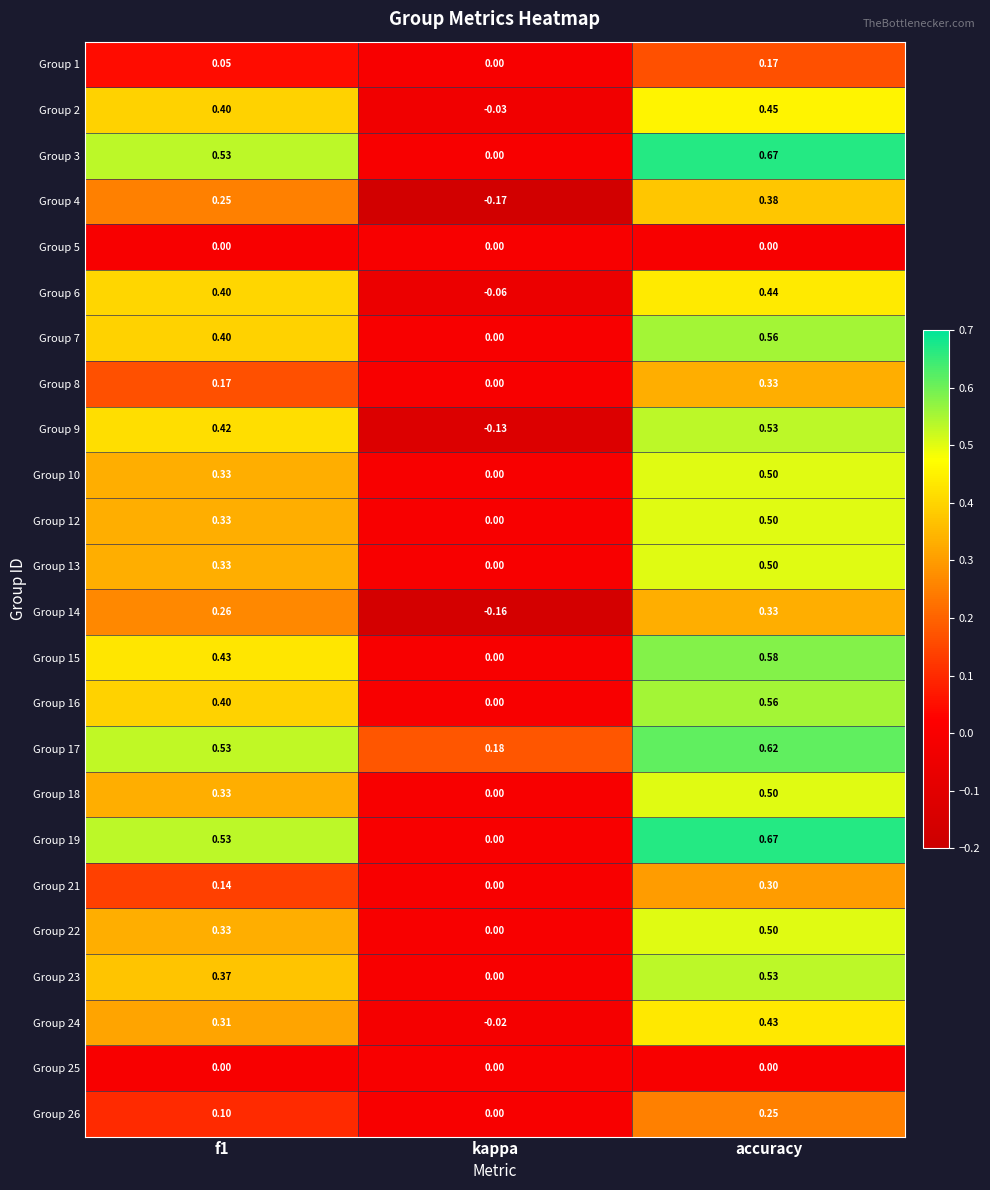

Is the value of Group 15 at f1 greater than the value of Group 1 at kappa?

Yes